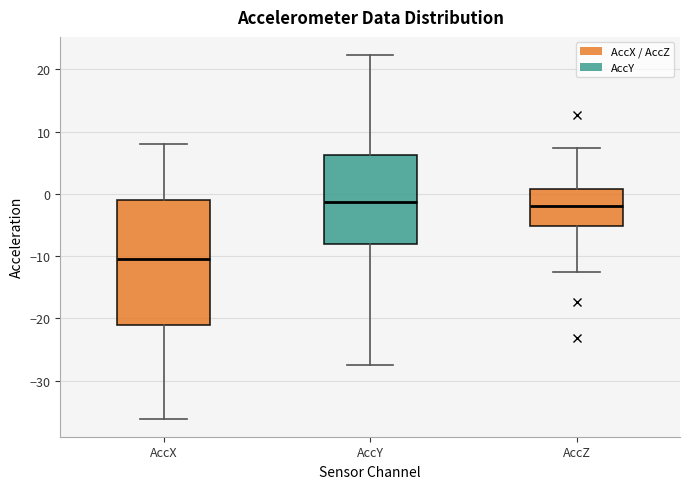

Reading left to right, read every box against the y-axis: the position of its median line, the range the box covers, and the ends of its whiskers. The values are not printed on the chart, so give them approximately, as read against the axis.

AccX: median -10, box -21 to -1, whiskers -36 to 8
AccY: median -1, box -8 to 6, whiskers -27 to 22
AccZ: median -2, box -5 to 1, whiskers -13 to 7